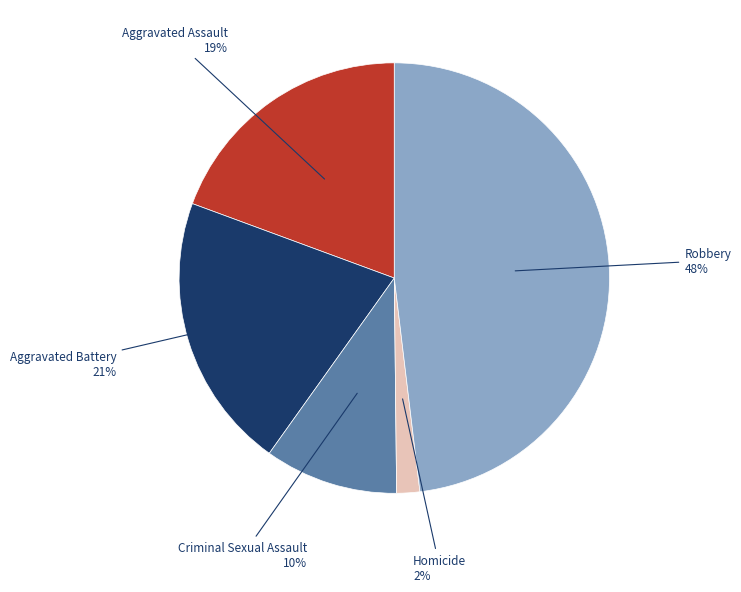

How many slices are in this pie chart?

5